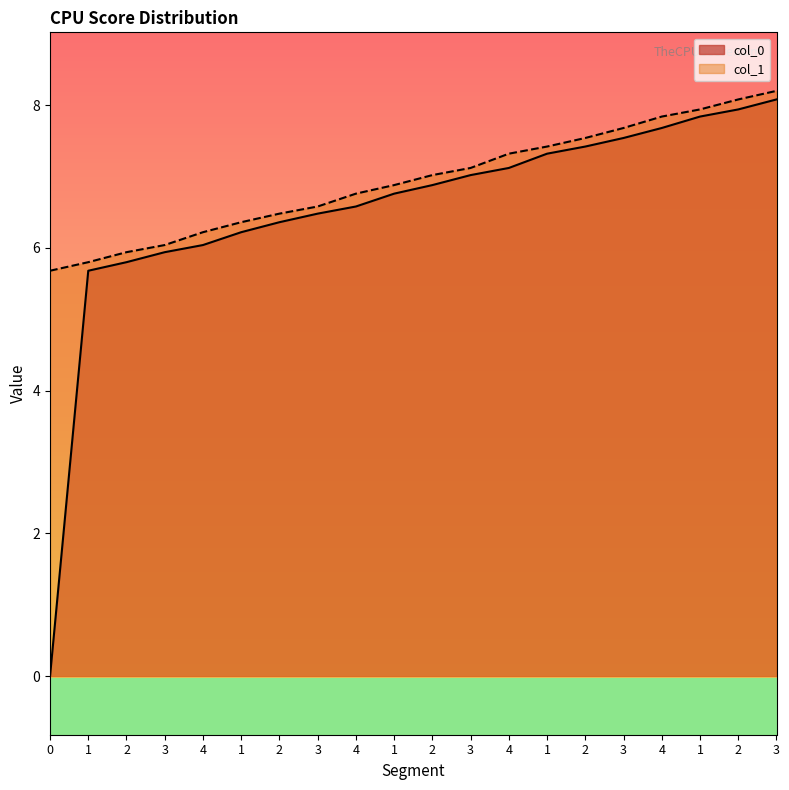

Does the chart have visible grid lines?

No